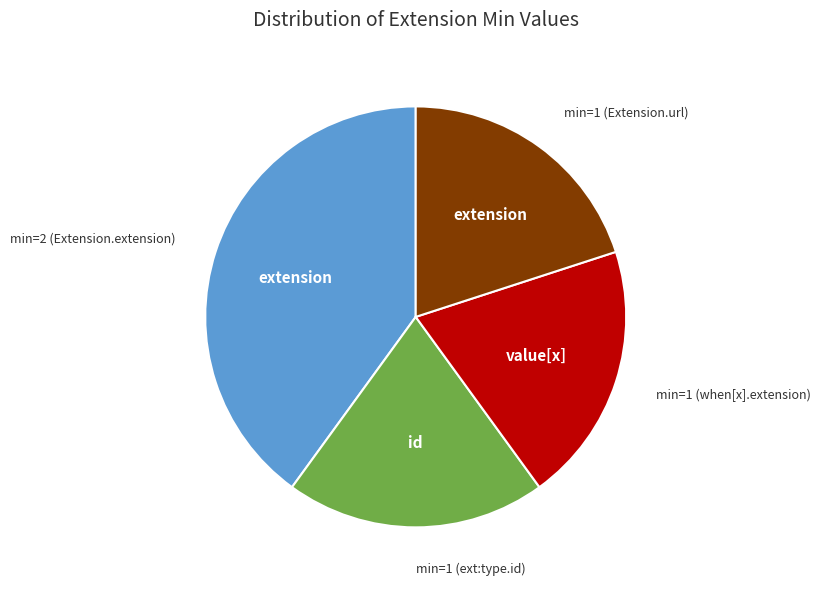

Is there a majority slice in this chart?

No